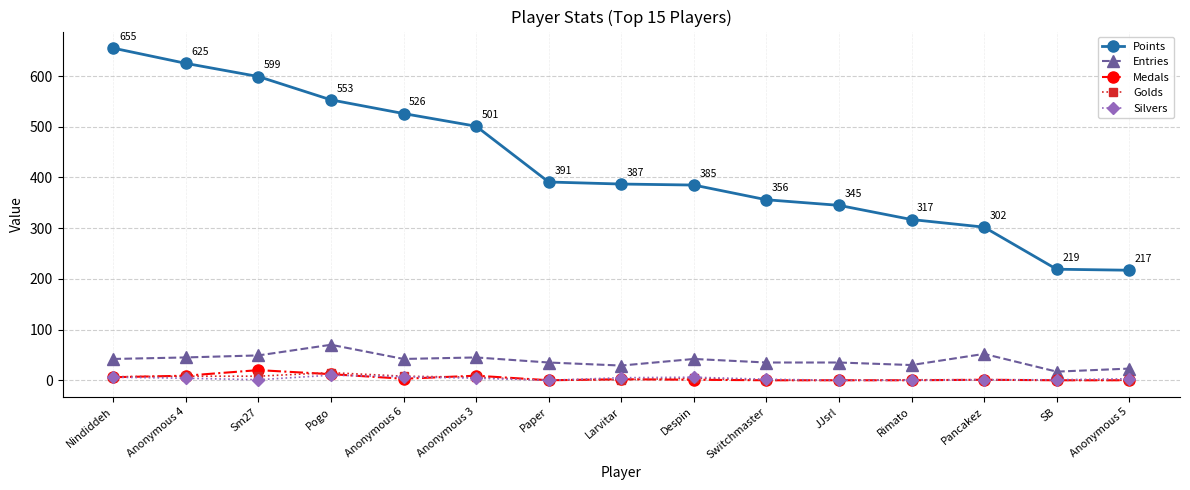

True or false: Points and Medals intersect in this chart.

False